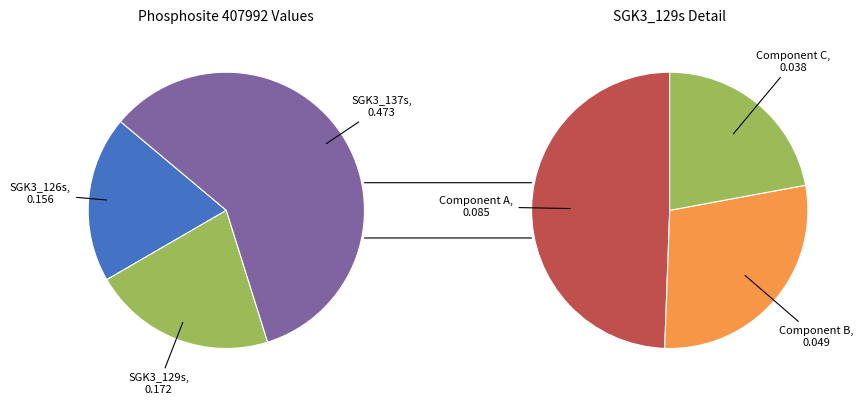

Do SGK3_129s and SGK3_137s together represent more than half of the pie?

Yes